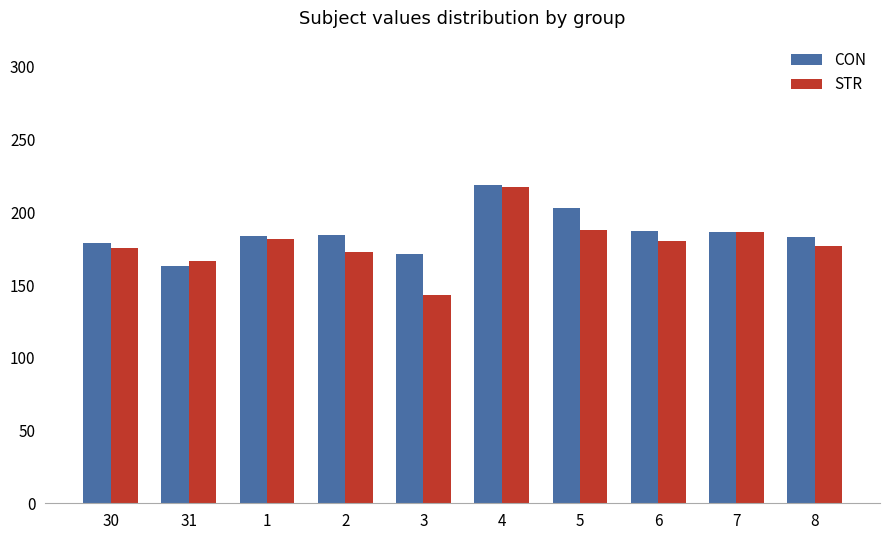

What position from the left is 4?

6